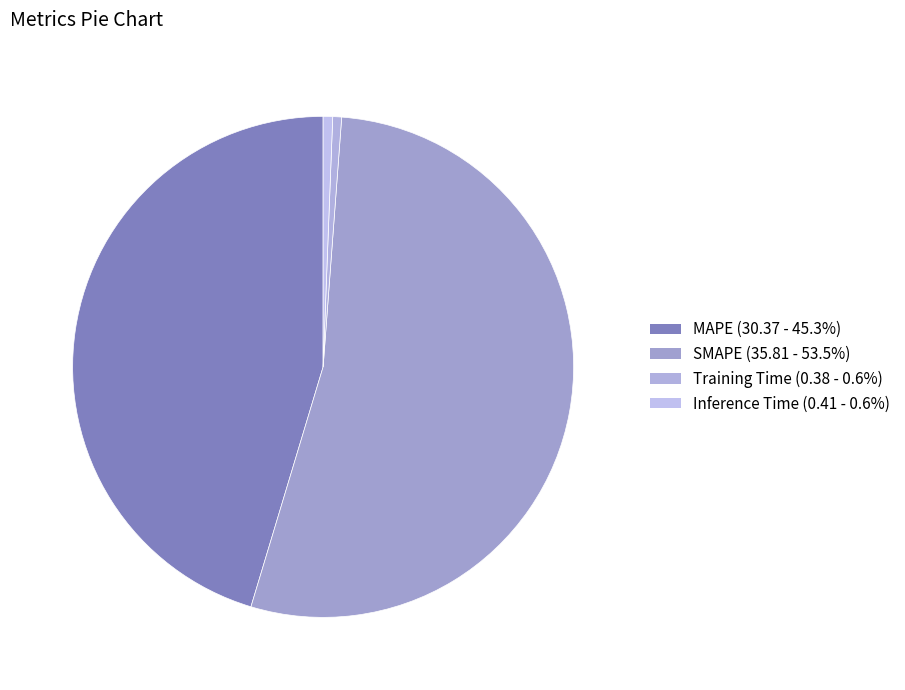

Combined, what portion of the pie is Inference Time and MAPE?

46.0%